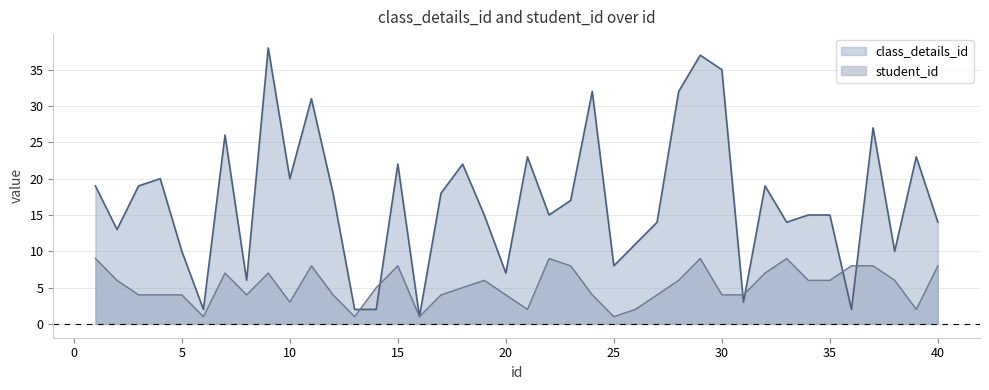

How many times do student_id and class_details_id cross each other?

6